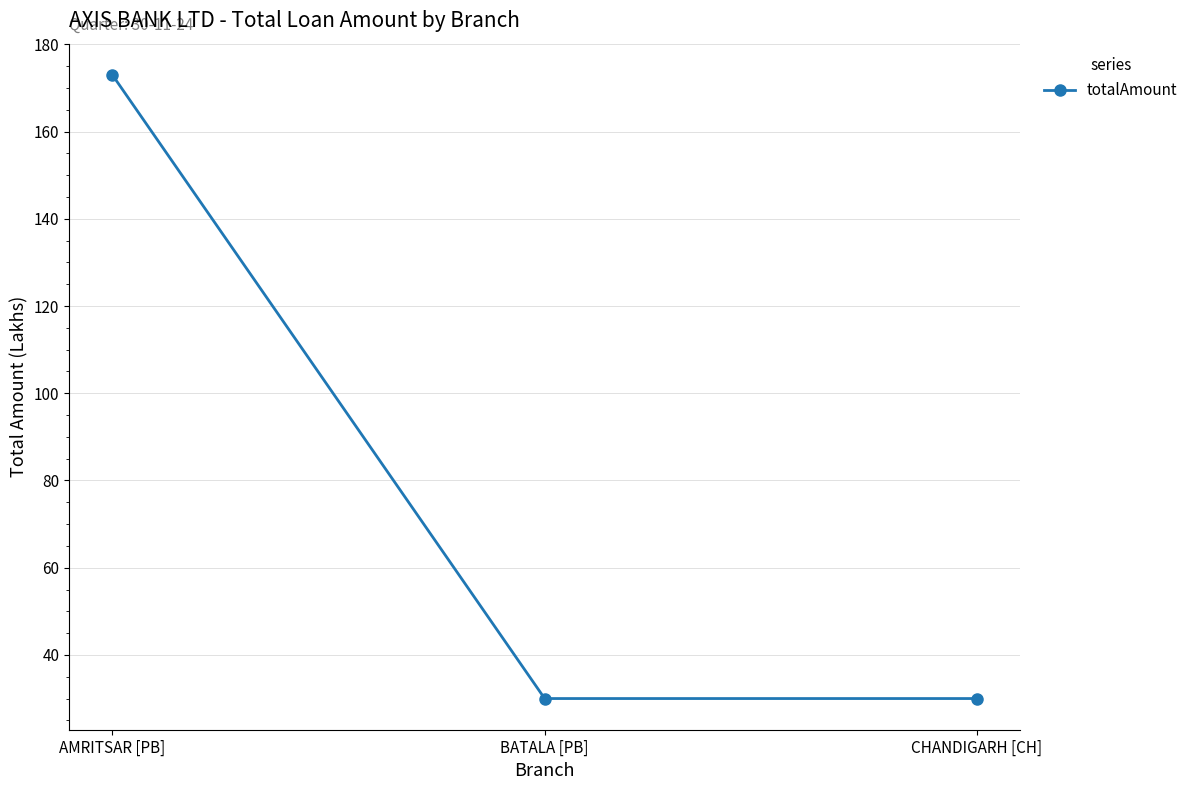

What is the sum of the values at AMRITSAR [PB] and CHANDIGARH [CH]?

203